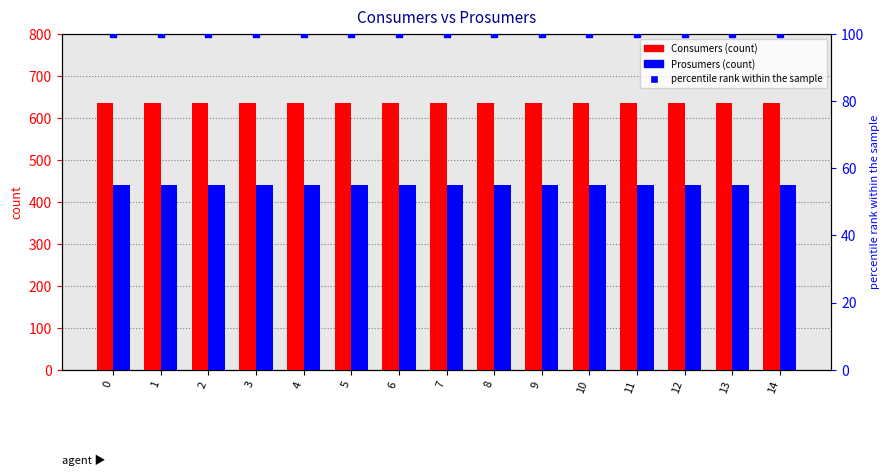

What is the spread (max minus min) of values at 4?

535